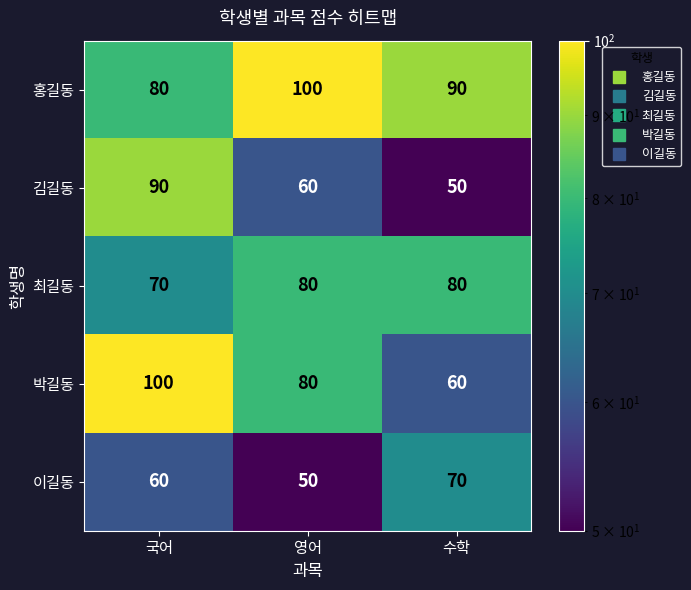

At which category is the sum across all series the highest?

국어